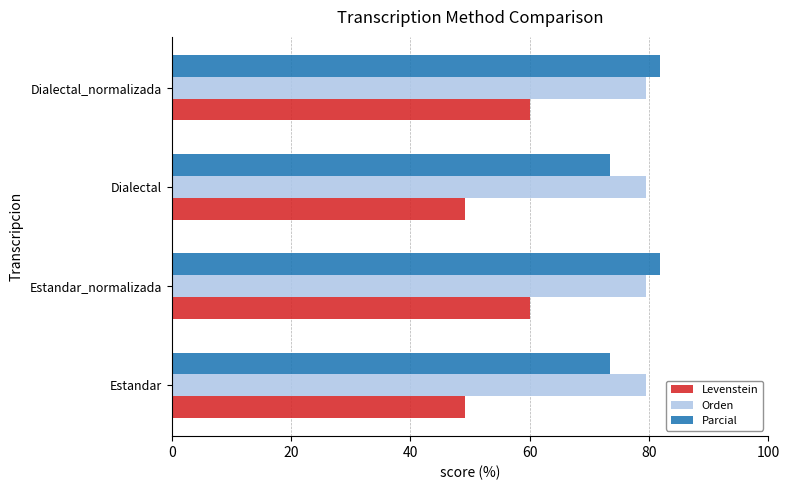

How many data points does each series have?

4